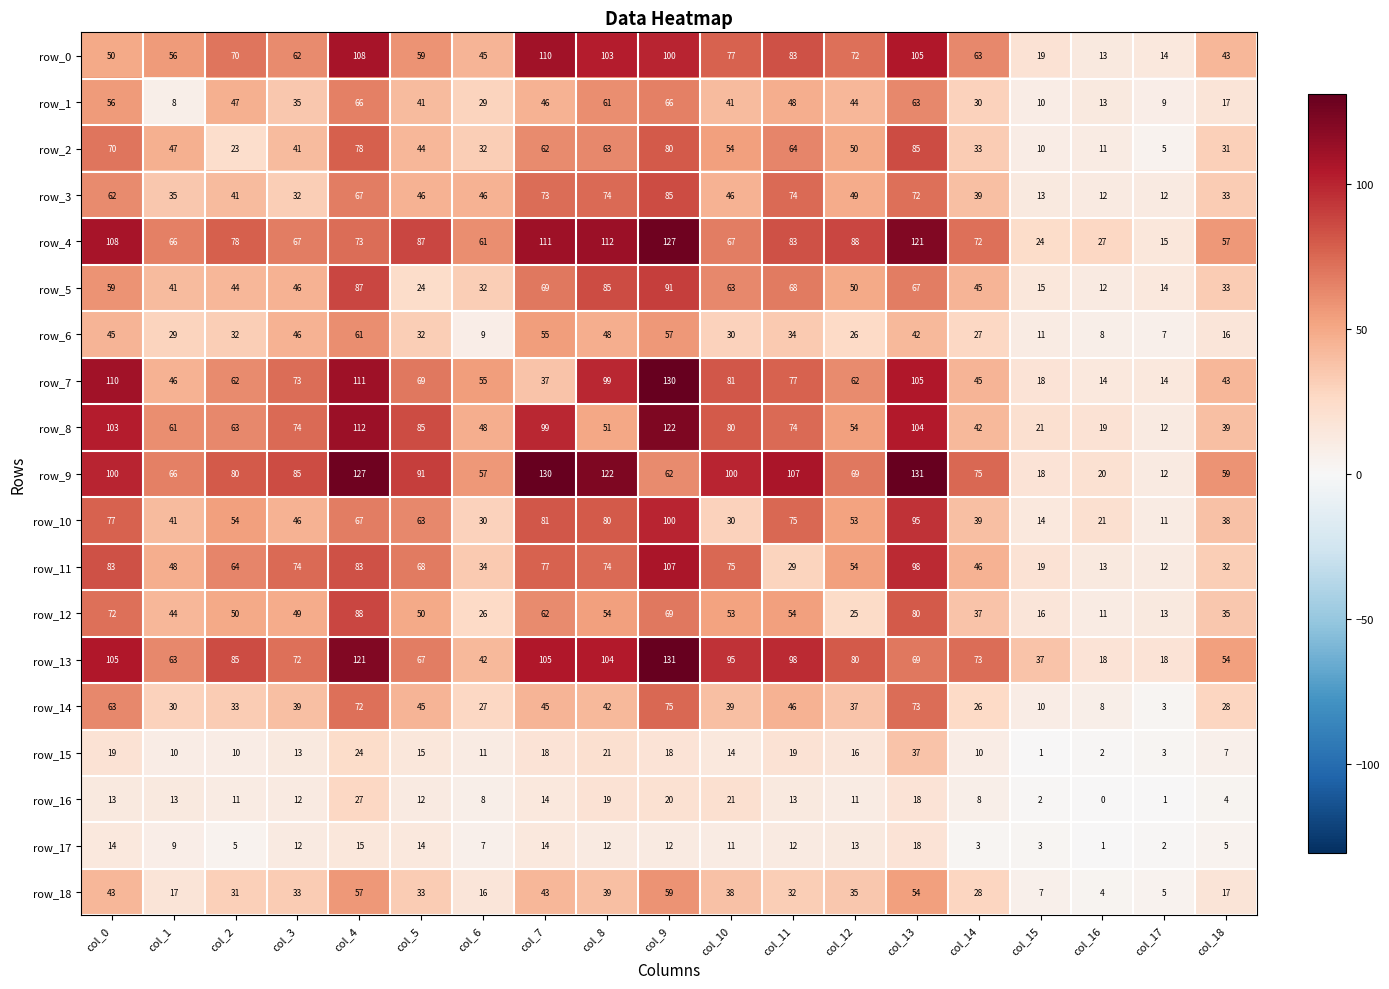

True or false: row_6 has a value of 89 at col_4.

False